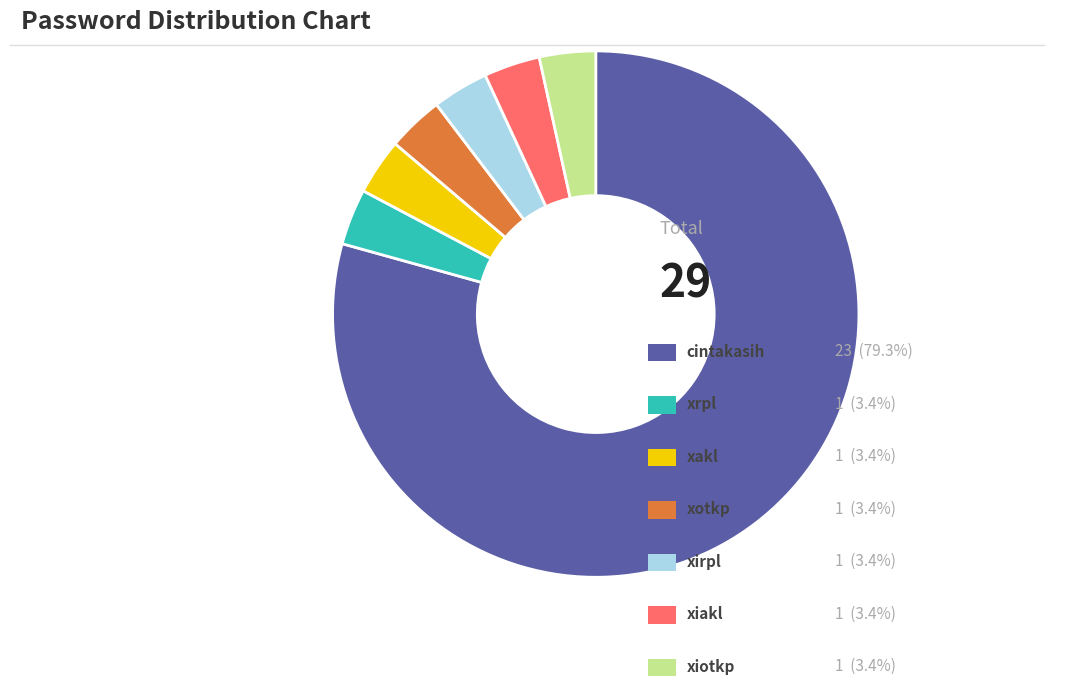

Is there any slice that represents more than half of the pie?

Yes